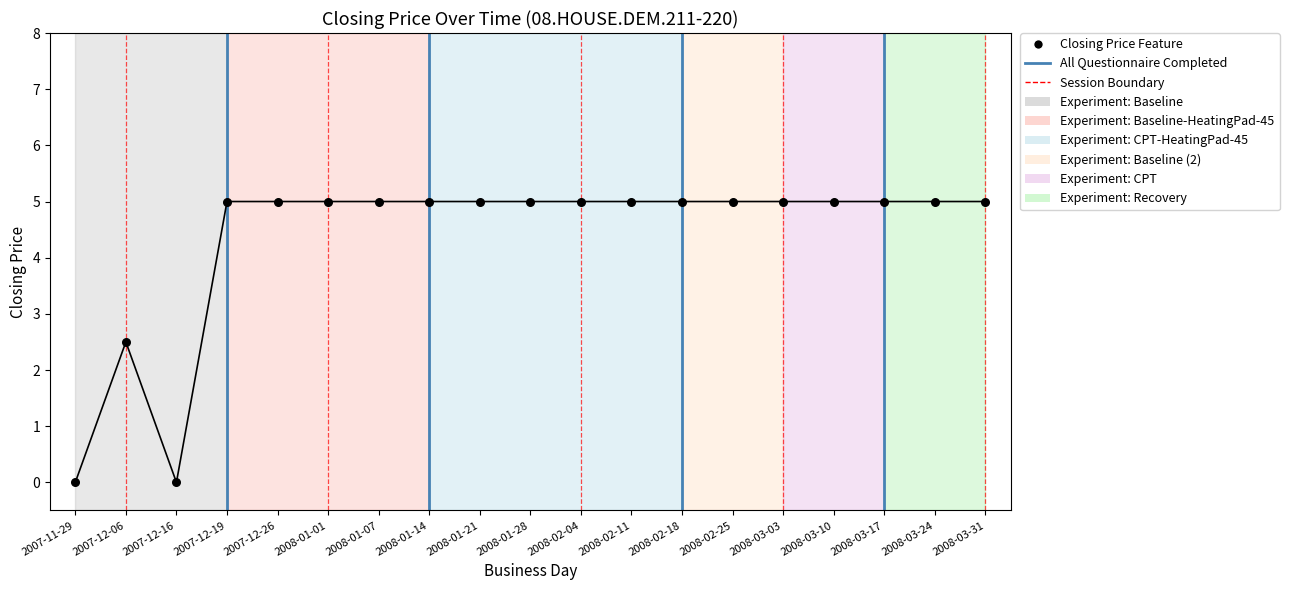

What Y value in the scatter plot is closest to 2?

2.5